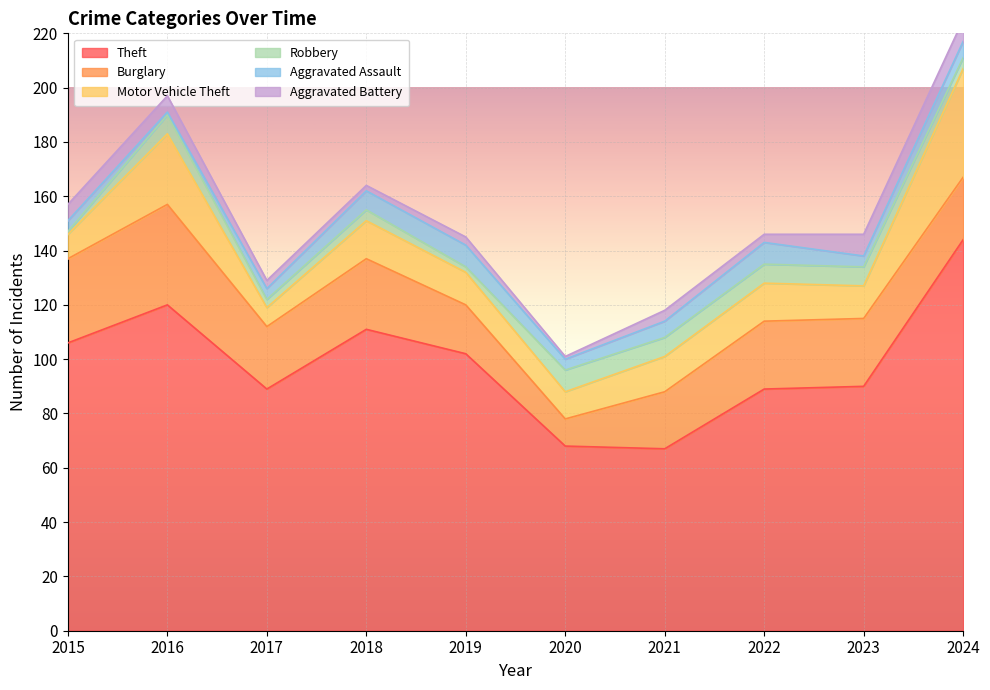

At which category is the sum across all series the highest?

2024